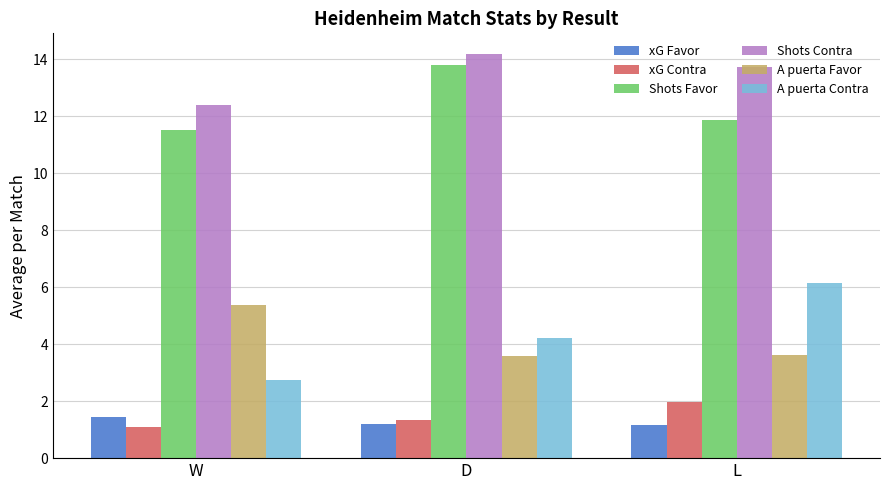

What is the average value of the A puerta Contra series?

4.4